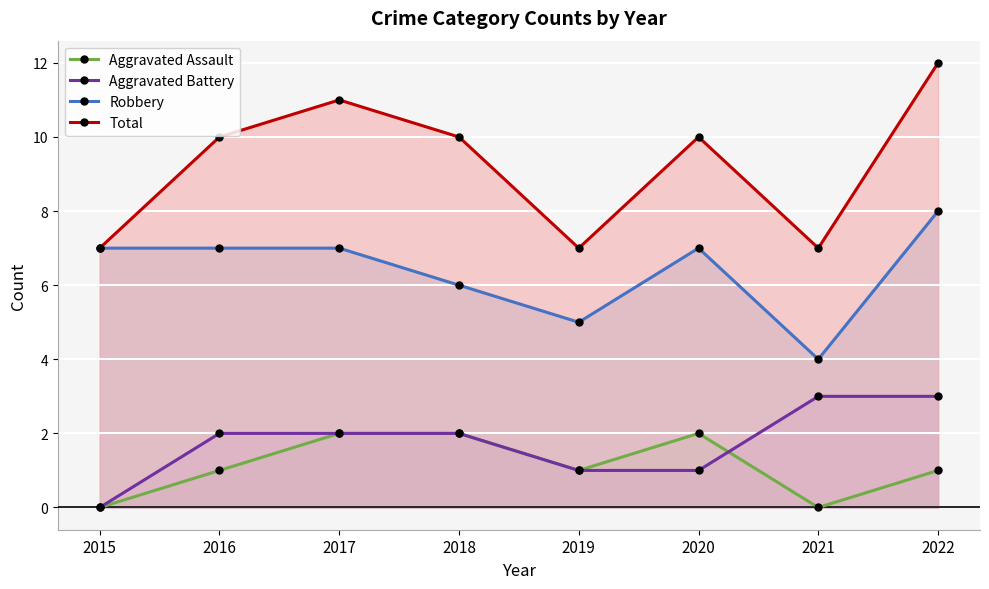

Which has a higher value, 2017 or 2016?

2017